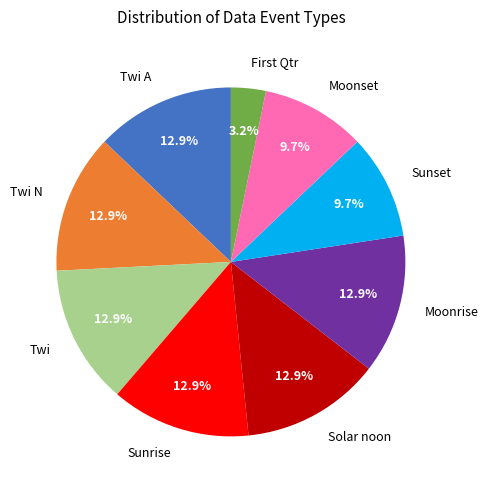

To the nearest percent, what percentage of the pie is Twi?

13%